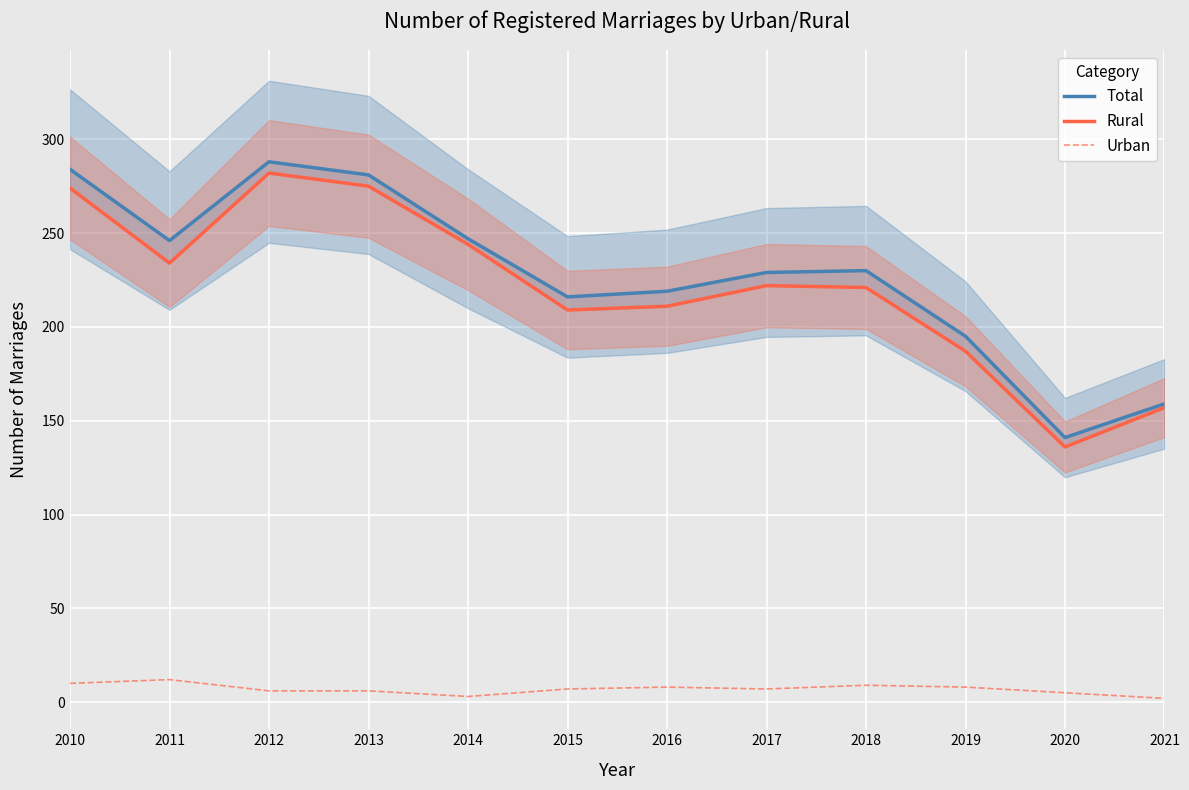

Reading right to left, what are all the values shown in this chart?

Total: 159	141	195	230	229	219	216	247	281	288	246	284
Rural: 157	136	187	221	222	211	209	244	275	282	234	274
Urban: 2	5	8	9	7	8	7	3	6	6	12	10